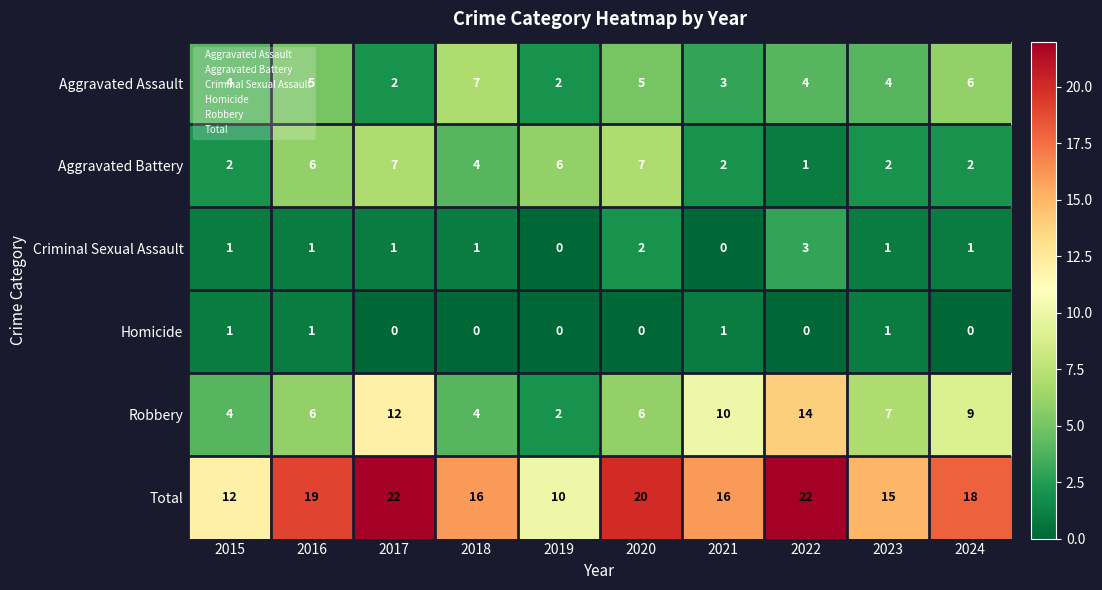

What is the approximate value of Aggravated Assault at 2016?

5